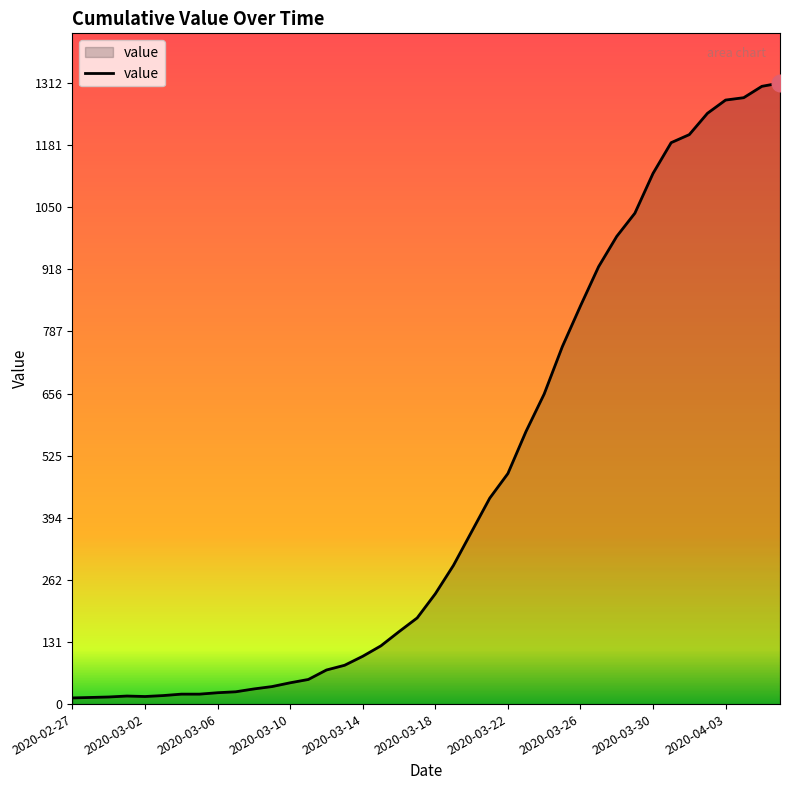

What is the greatest value displayed?

1312